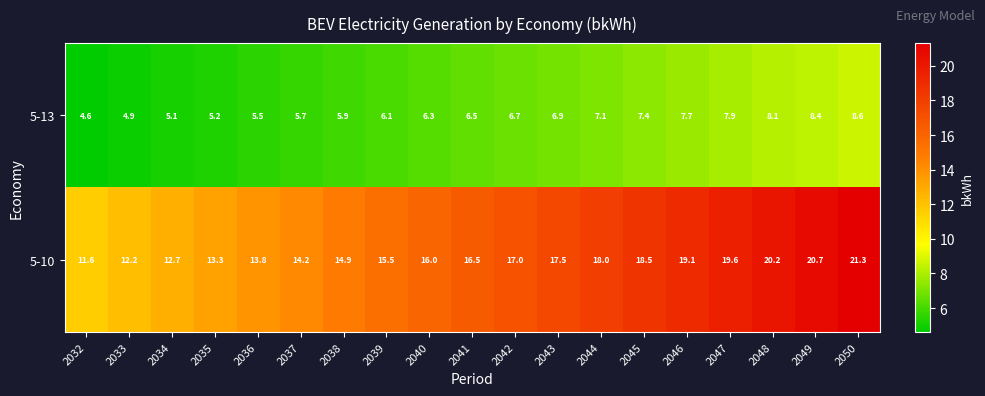

How many series are shown in this chart?

2